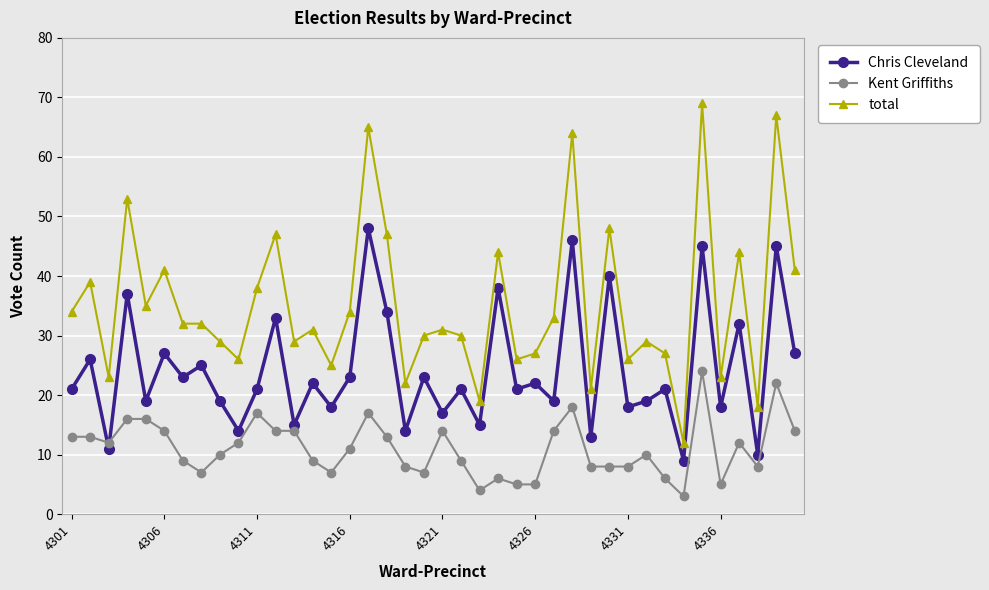

What is the smallest value displayed?

3